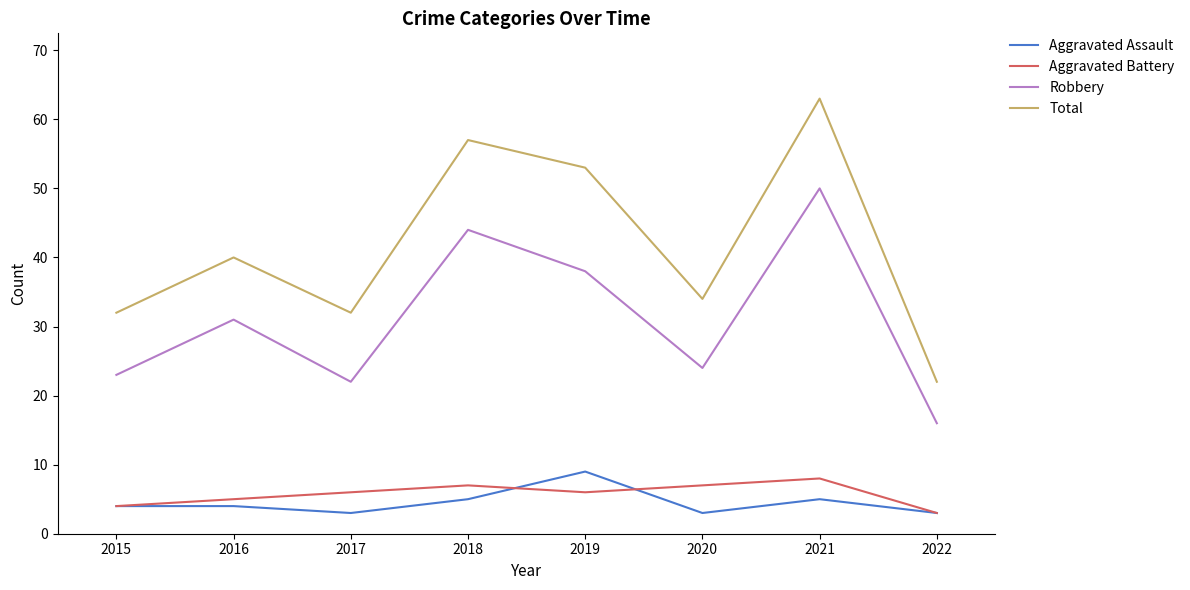

List the series in order of their peak value, lowest first.

Aggravated Battery, Aggravated Assault, Robbery, Total